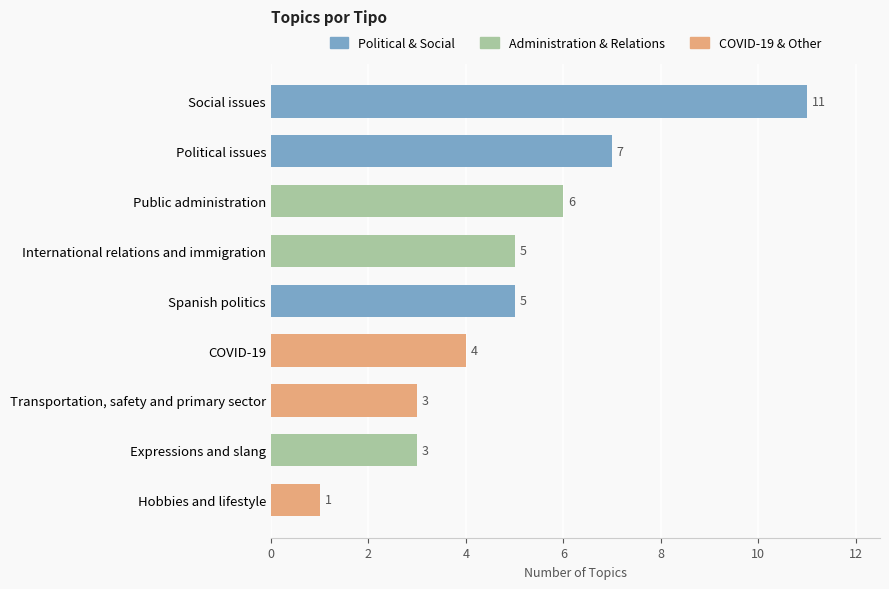

Which label corresponds to the smallest value in the chart?

Hobbies and lifestyle